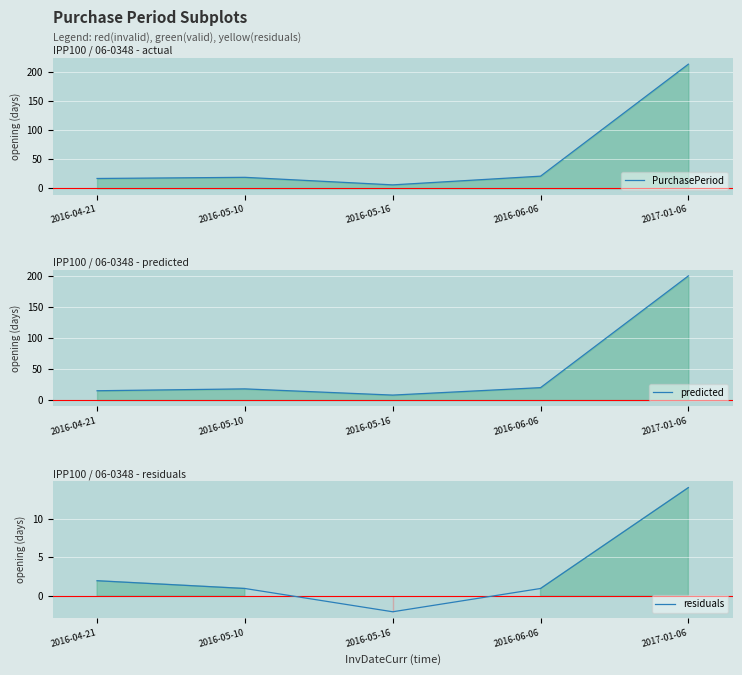

How many values in the predicted series exceed 18?

2